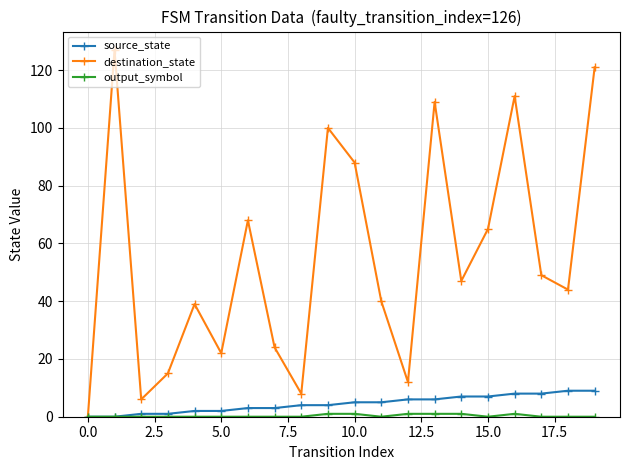

Which series has the largest total across all categories?

destination_state